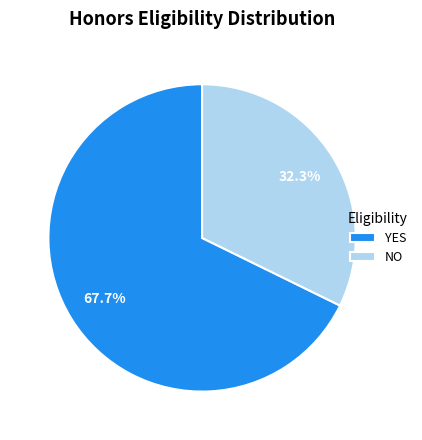

Between NO and YES, which is larger?

YES